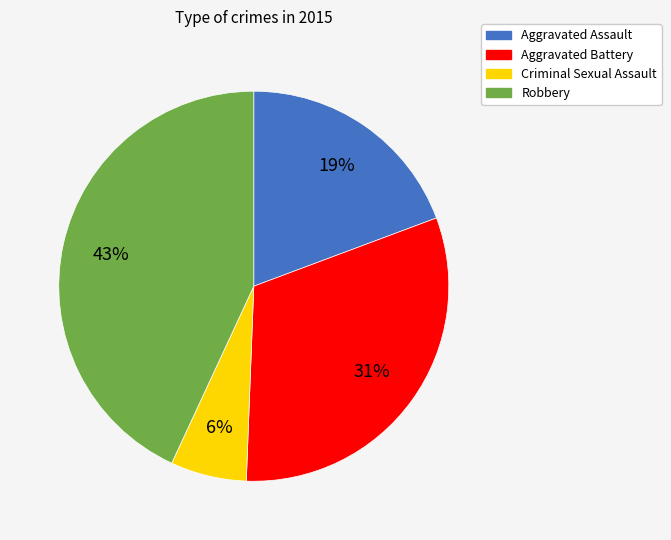

How many slices are in this pie chart?

4